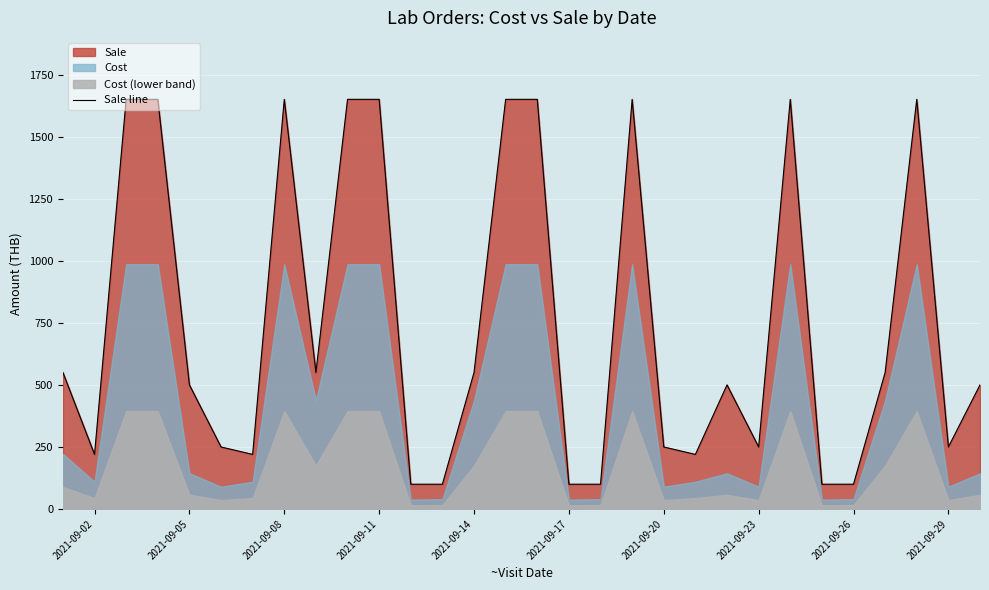

What is the lowest value of the Sale line series?

100